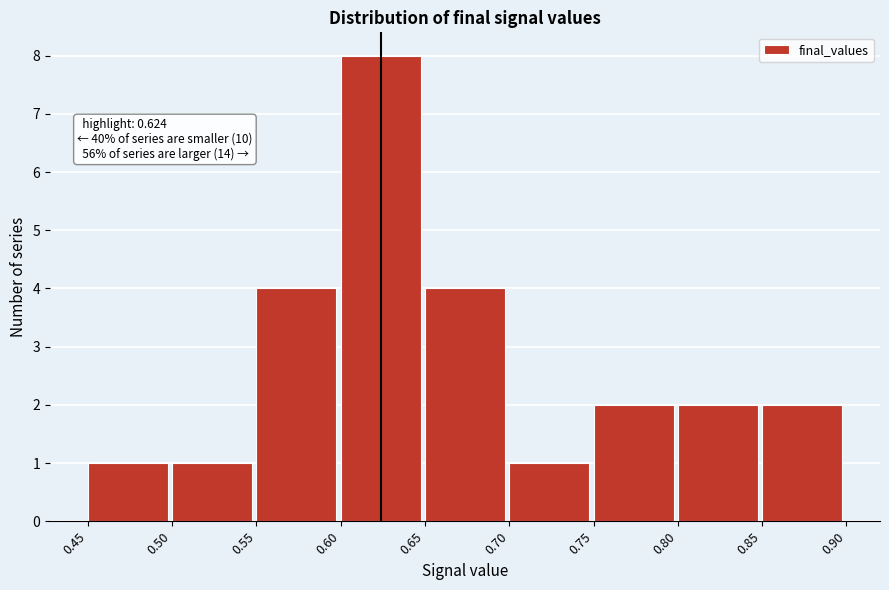

Which range on the x-axis has the tallest bar?

0.60 to 0.65